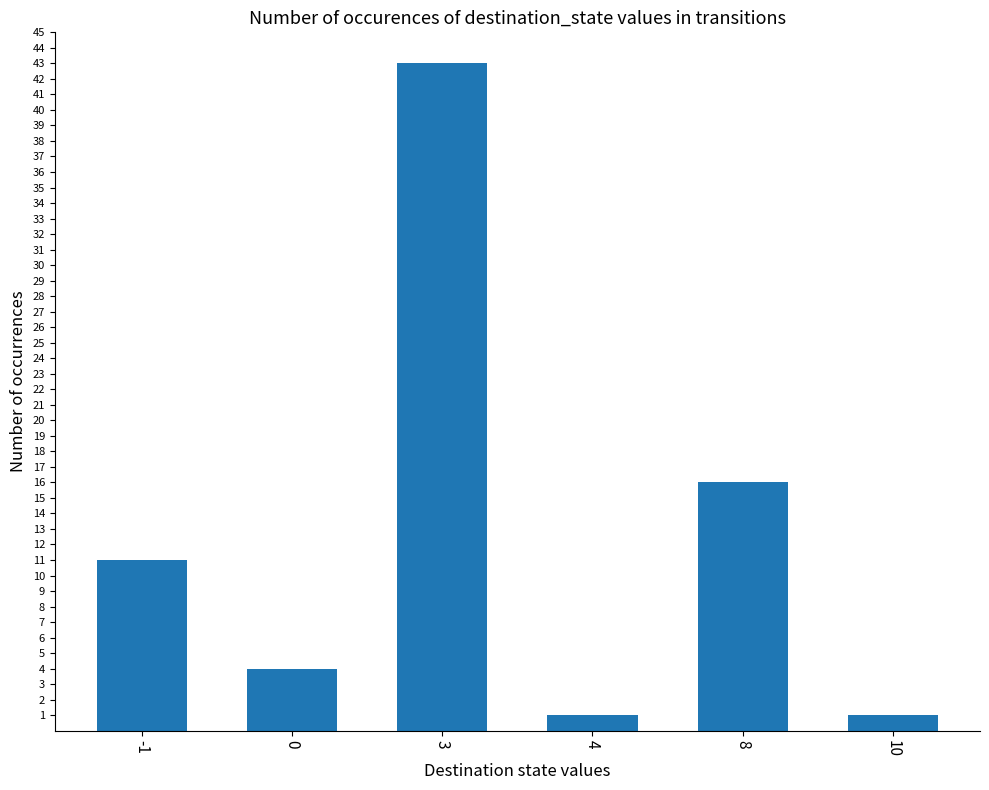

What is the change in value from 0 to 10?

-3